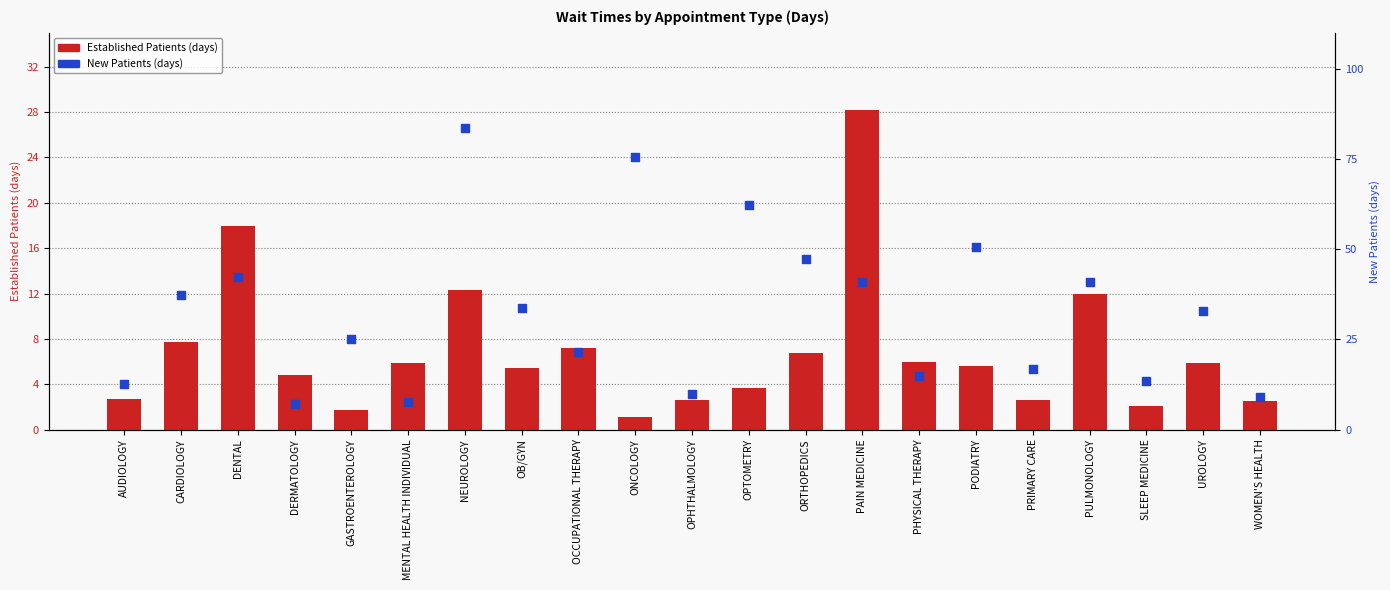

At which category is the sum across all series the highest?

NEUROLOGY